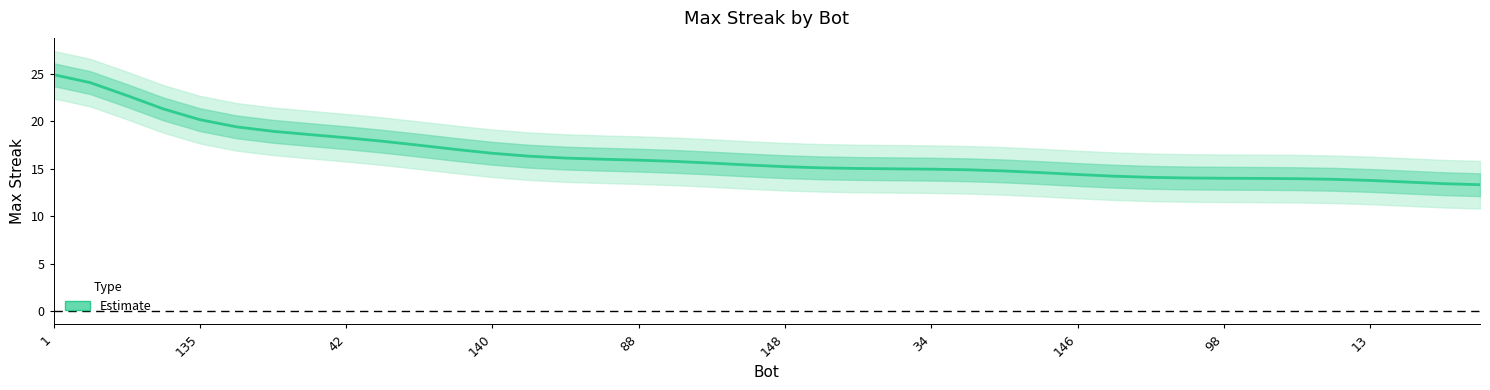

Does the chart display data point markers on the line(s)?

No